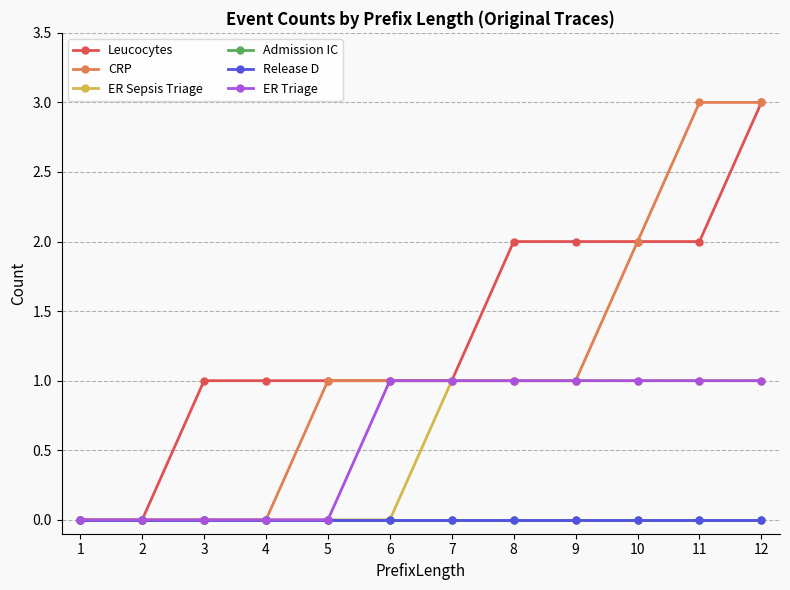

True or false: ER Sepsis Triage has more than 2 interior local peaks.

False